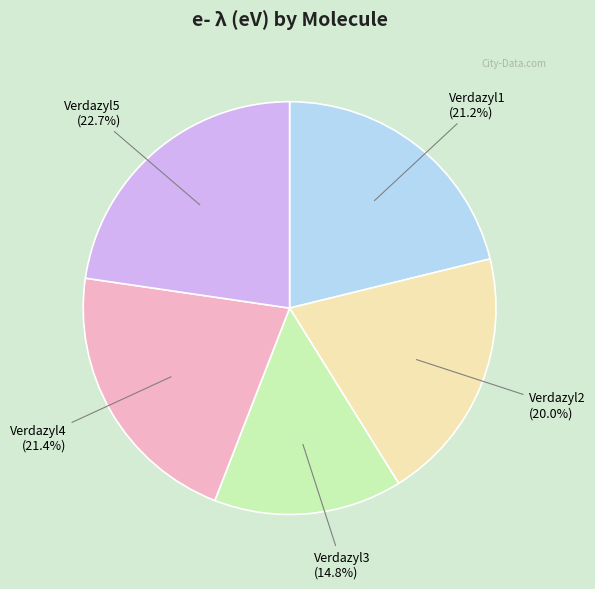

Do Verdazyl2 and Verdazyl1 together represent more than half of the pie?

No